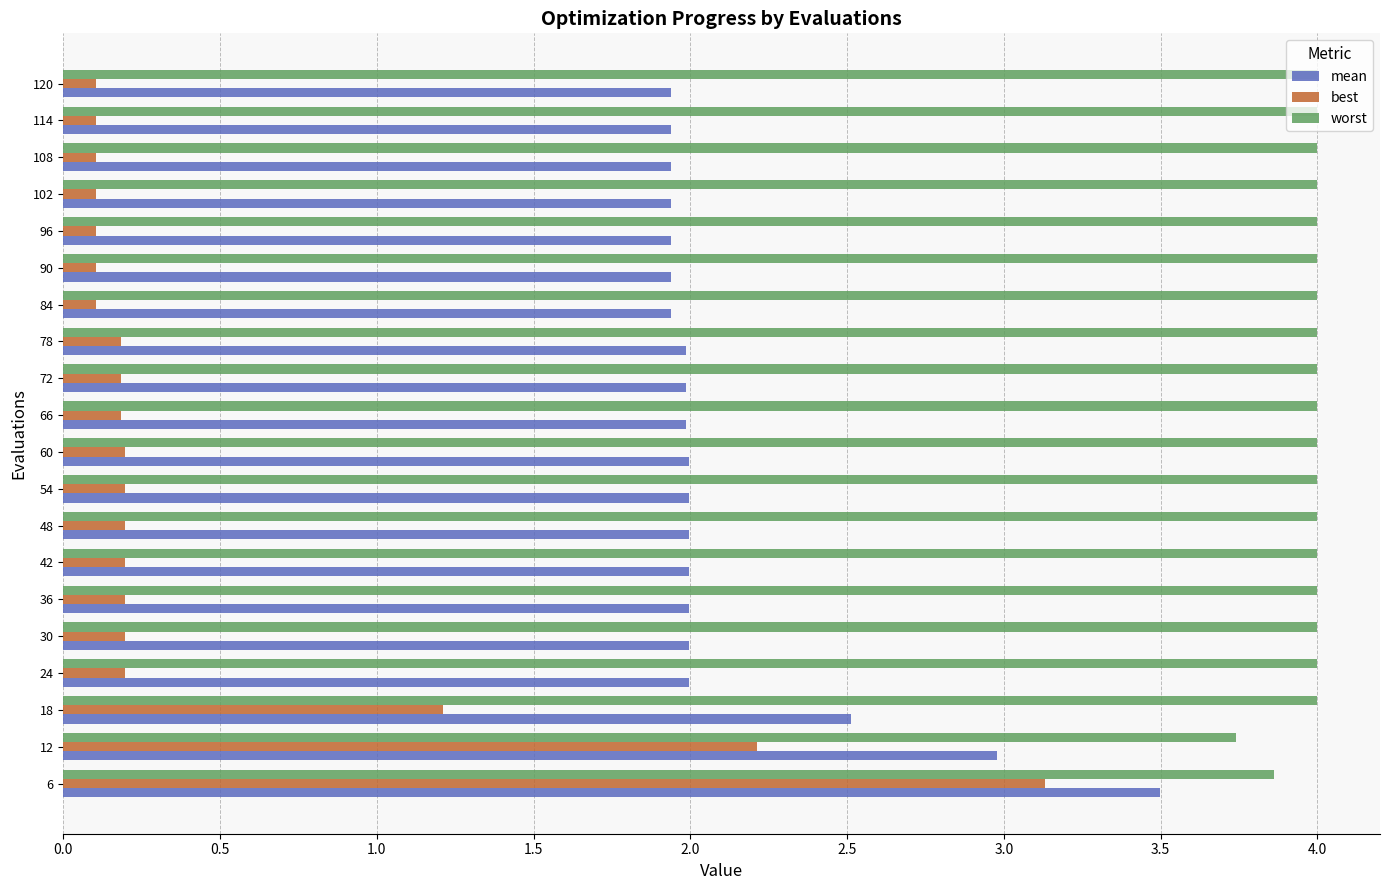

What is the lowest value of the worst series?

3.7